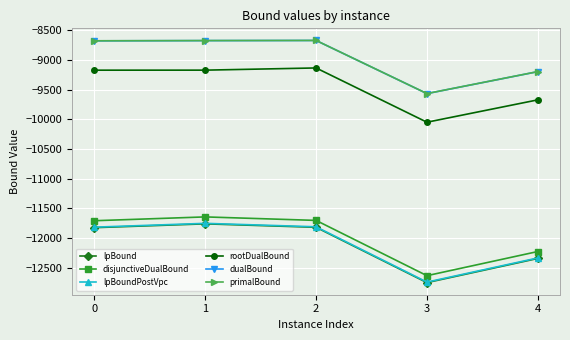

The value of disjunctiveDualBound at 2 is -11702.2. True or false?

True